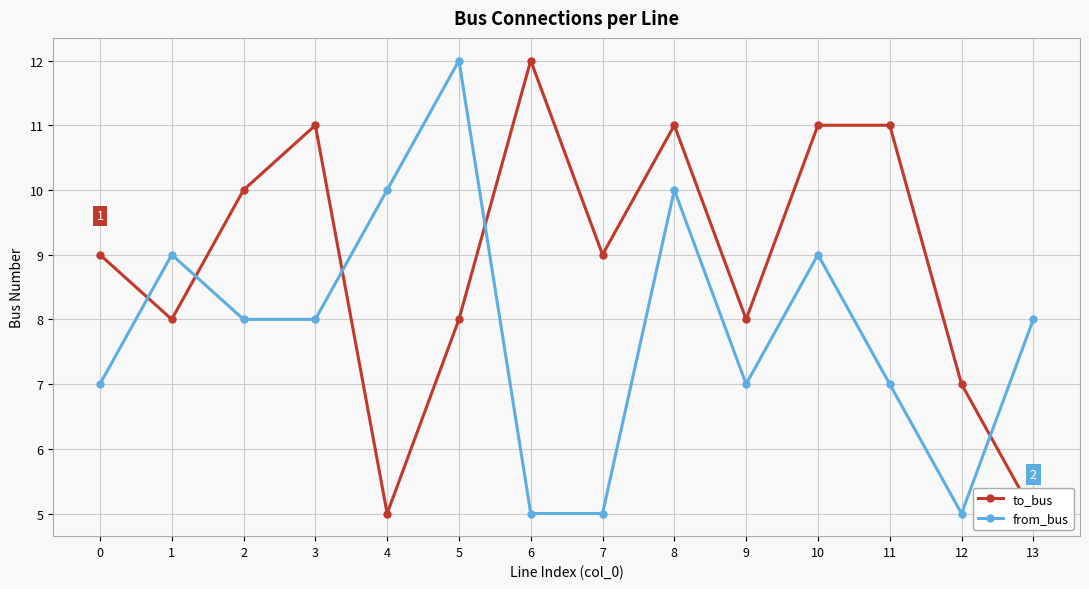

The from_bus series shows 10 at 8. True or false?

True